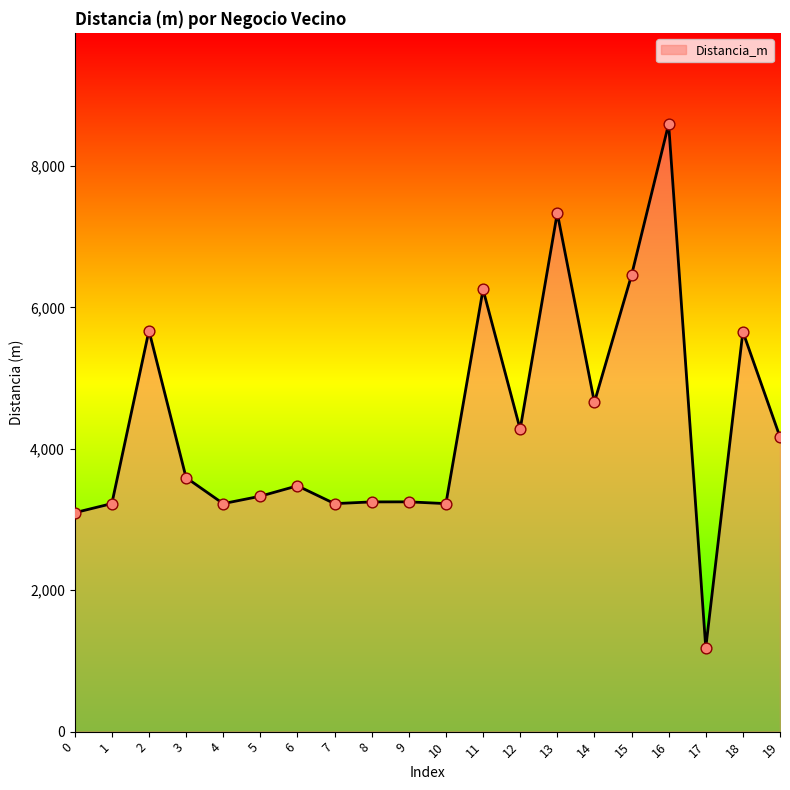

What is the ratio of the value at 19 to the value at 9?

1.3